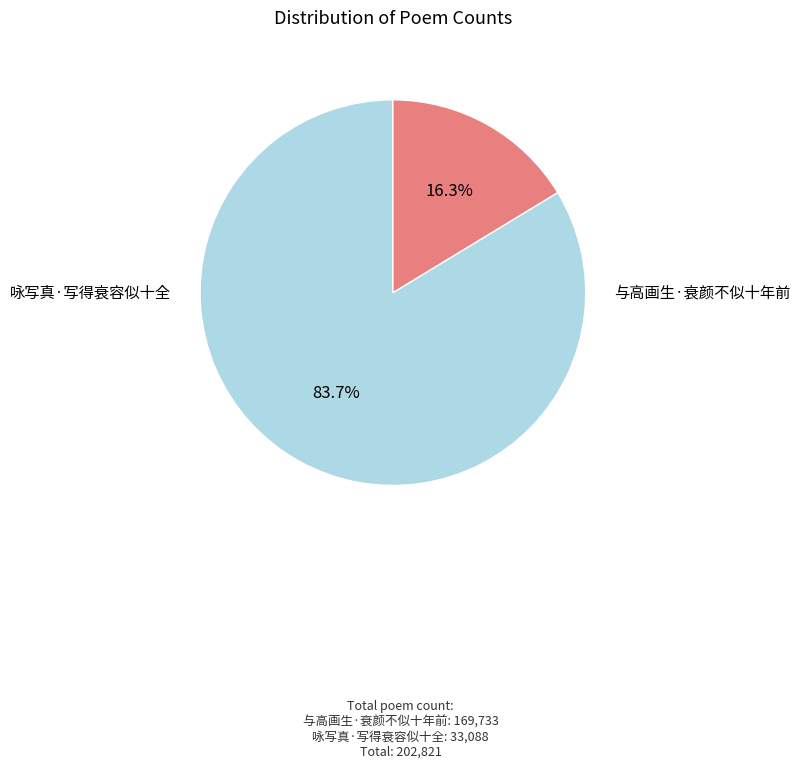

Is there any slice that represents more than half of the pie?

Yes